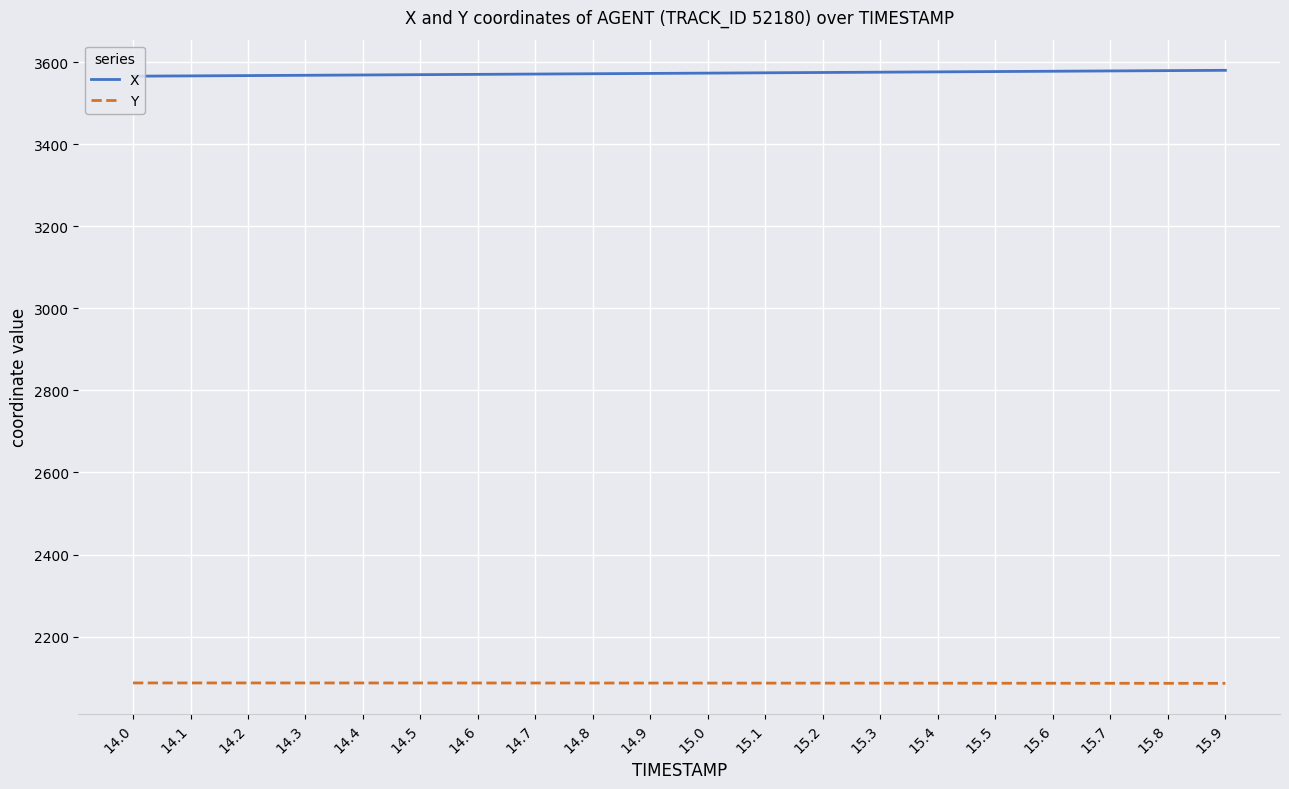

What is the difference between the highest and lowest values at 14.6?

1484.0